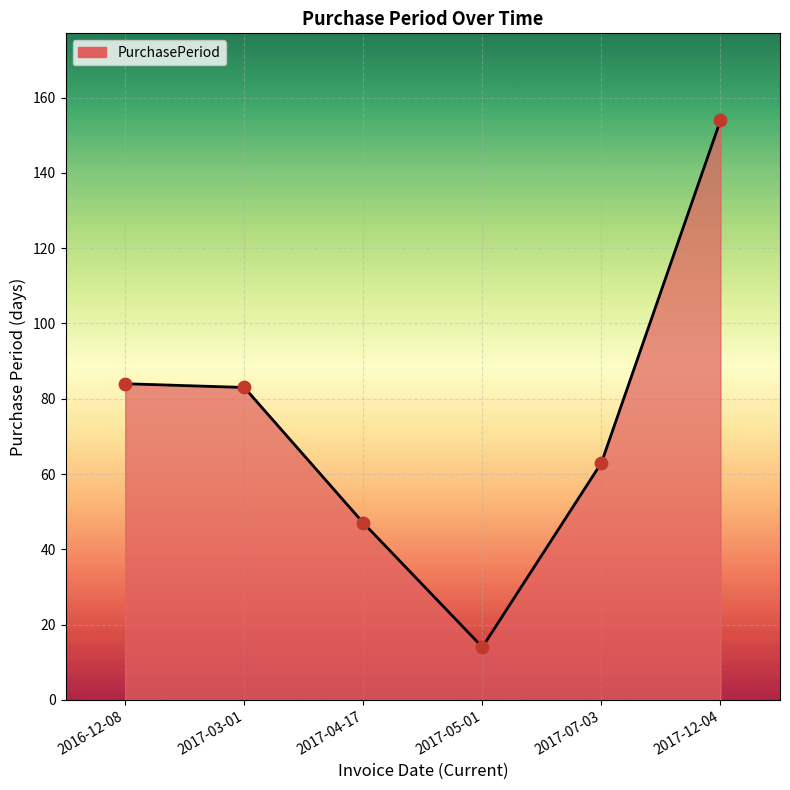

What is the change in value from 2016-12-08 to 2017-07-03?

-21